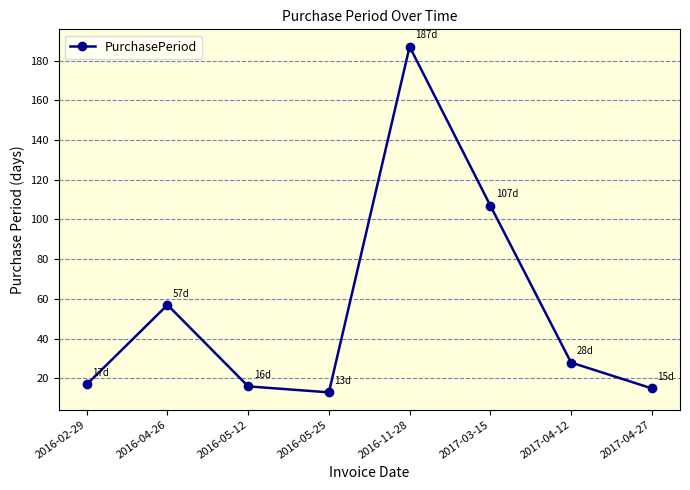

Is this an area chart (filled region under the line)?

No